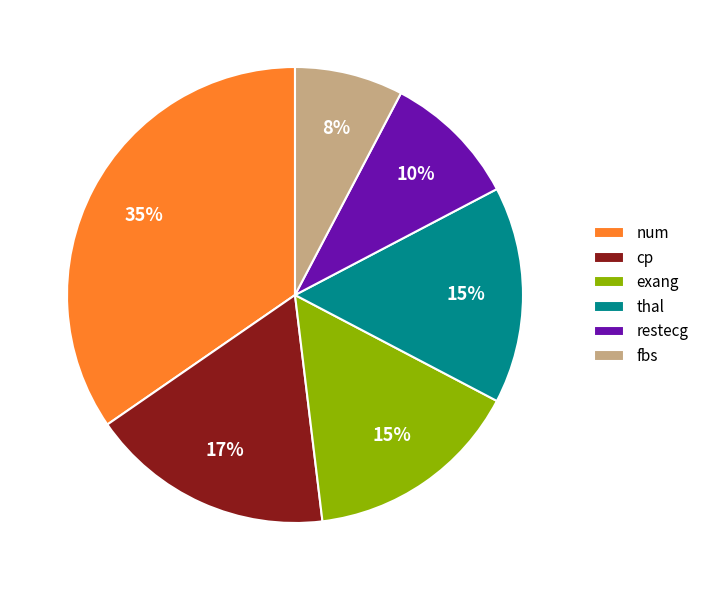

Is num the majority of the pie?

No